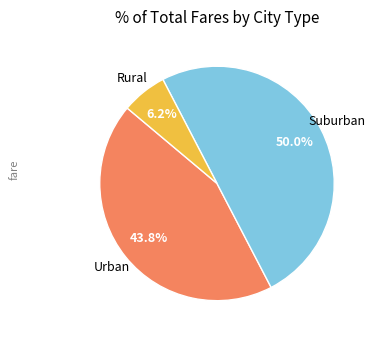

Count the number of slices in the pie.

3